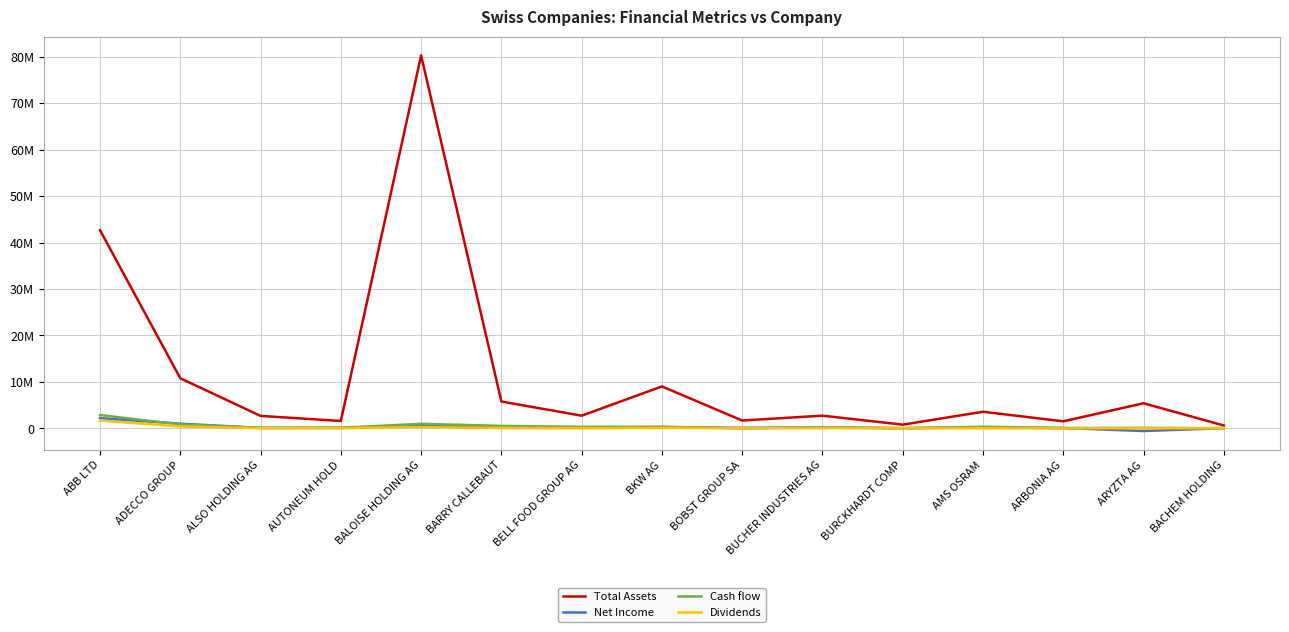

Reading left to right, list all the values displayed in this chart.

Total Assets: ABB LTD=42653170	ADECCO GROUP=10773877	ALSO HOLDING AG=2674674	AUTONEUM HOLD=1581500	BALOISE HOLDING AG=80282200	BARRY CALLEBAUT=5766363	BELL FOOD GROUP AG=2718200	BKW AG=9021300	BOBST GROUP SA=1680800	BUCHER INDUSTRIES AG=2725300	BURCKHARDT COMP=789712	AMS OSRAM=3568201	ARBONIA AG=1506184	ARYZTA AG=5396523	BACHEM HOLDING=609020
Net Income: ABB LTD=2188499	ADECCO GROUP=999403	ALSO HOLDING AG=95062	AUTONEUM HOLD=92500	BALOISE HOLDING AG=518700	BARRY CALLEBAUT=356133	BELL FOOD GROUP AG=99519	BKW AG=262300	BOBST GROUP SA=117400	BUCHER INDUSTRIES AG=192800	BURCKHARDT COMP=21390	AMS OSRAM=194989	ARBONIA AG=59516	ARYZTA AG=-582941	BACHEM HOLDING=42465
Cash flow: ABB LTD=2856485	ADECCO GROUP=836813	ALSO HOLDING AG=101382	AUTONEUM HOLD=124000	BALOISE HOLDING AG=967000	BARRY CALLEBAUT=521705	BELL FOOD GROUP AG=323700	BKW AG=353100	BOBST GROUP SA=-45200	BUCHER INDUSTRIES AG=201200	BURCKHARDT COMP=44359	AMS OSRAM=334061	ARBONIA AG=69553	ARYZTA AG=105255	BACHEM HOLDING=25440
Dividends: ABB LTD=1677354	ADECCO GROUP=402868	ALSO HOLDING AG=35303	AUTONEUM HOLD=30300	BALOISE HOLDING AG=264000	BARRY CALLEBAUT=69873	BELL FOOD GROUP AG=32100	BKW AG=94400	BOBST GROUP SA=43000	BUCHER INDUSTRIES AG=67000	BURCKHARDT COMP=23859	AMS OSRAM=27575	ARBONIA AG=0	ARYZTA AG=0	BACHEM HOLDING=27359